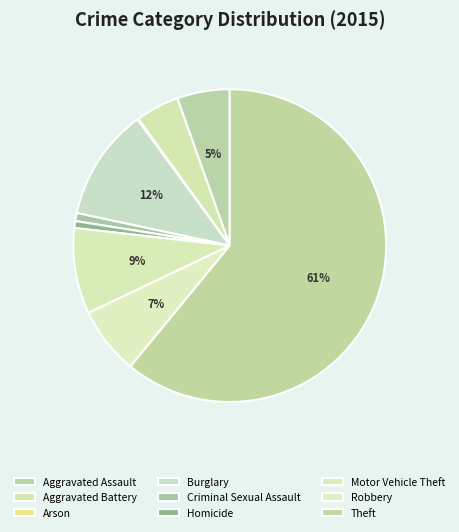

Does any single category account for the majority?

Yes